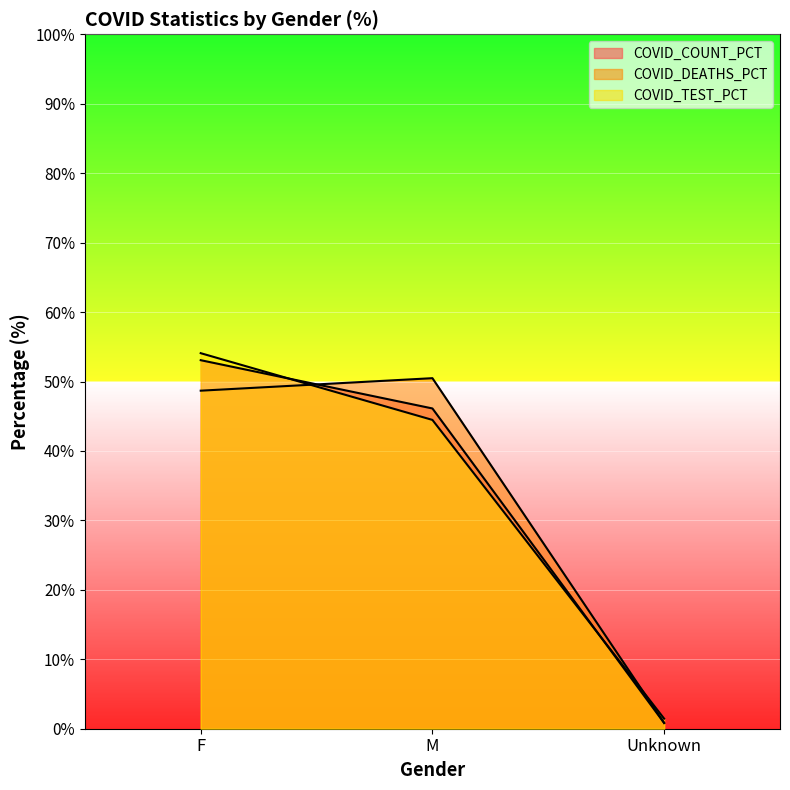

Rank the categories by COVID_DEATHS_PCT value from highest to lowest.

M, F, Unknown